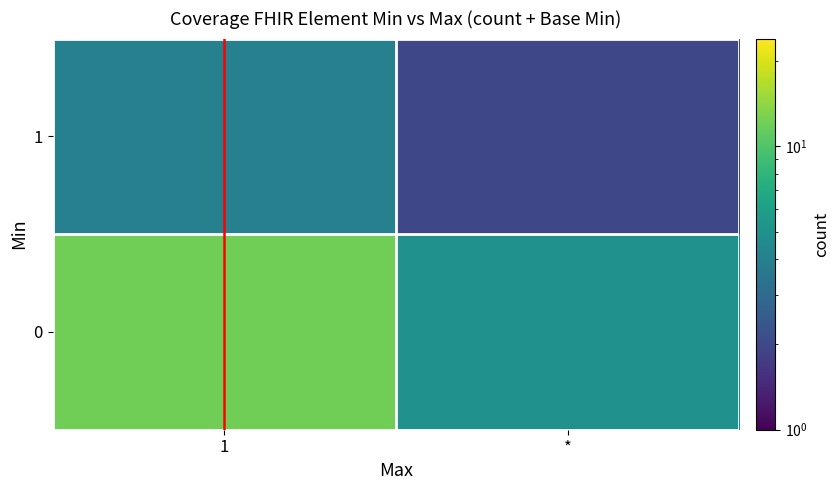

How many series are shown in this chart?

2